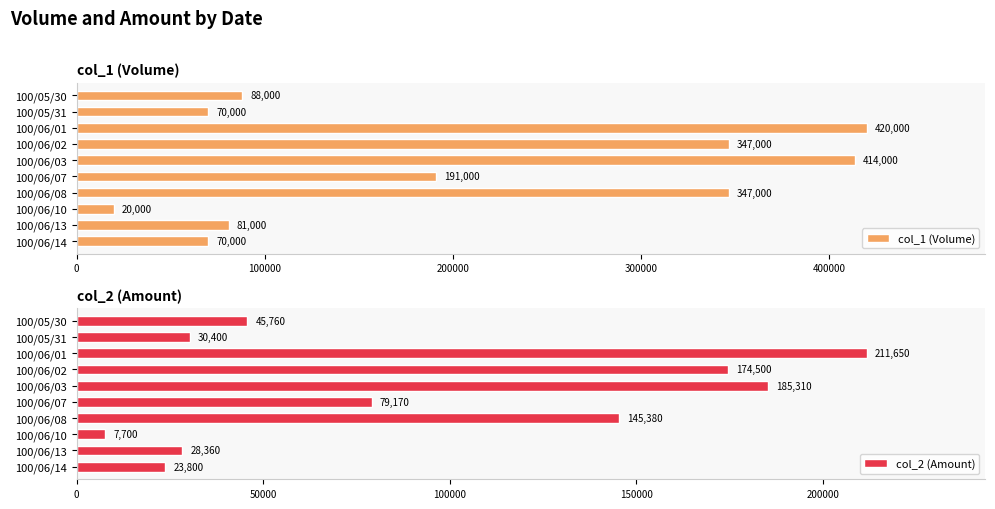

List the series in order of their overall mean, highest first.

col_1 (Volume), col_2 (Amount)